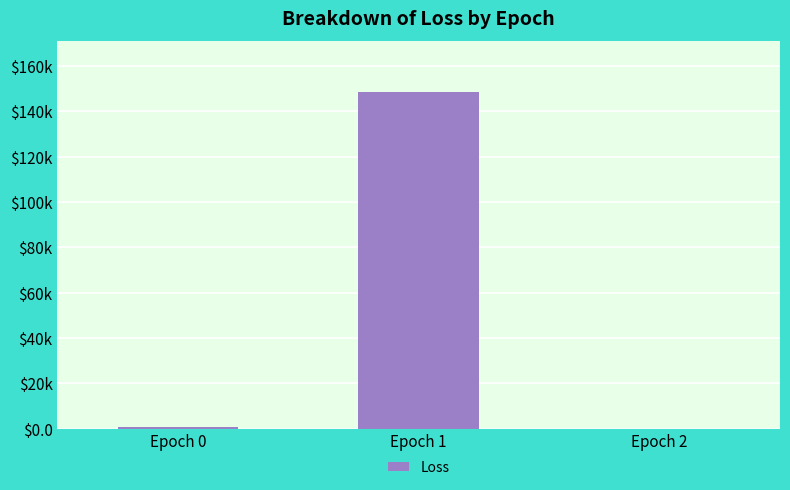

What value does the data have at Epoch 0?

722.5